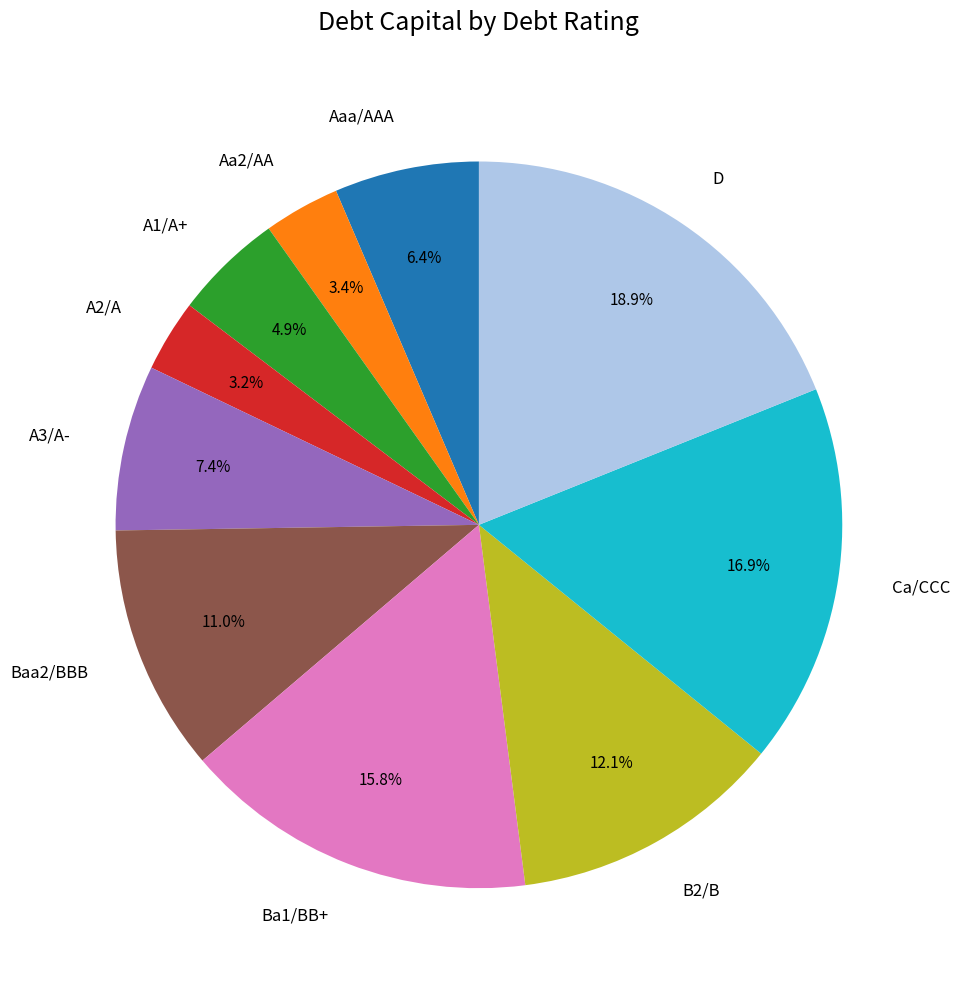

Which category has the biggest portion of the pie?

D